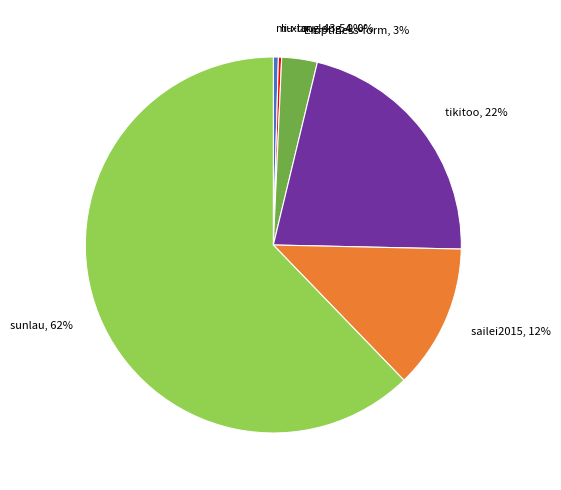

What is the ratio of the value at sunlau to the value at mu-tou-long?

143.4